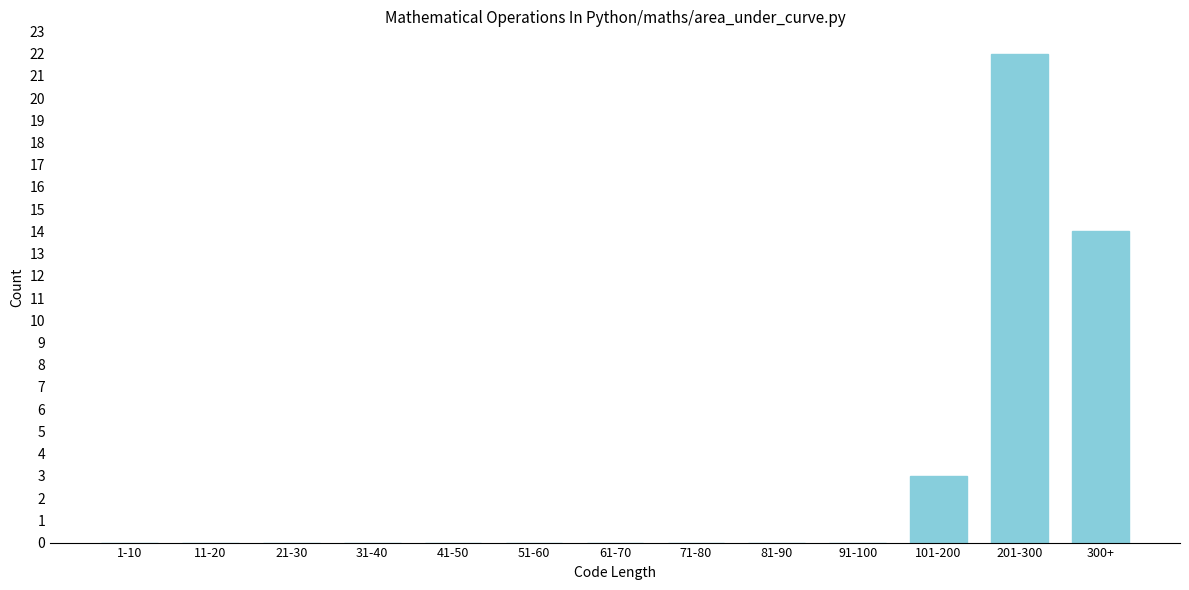

At which label is the value closest to 11?

300+